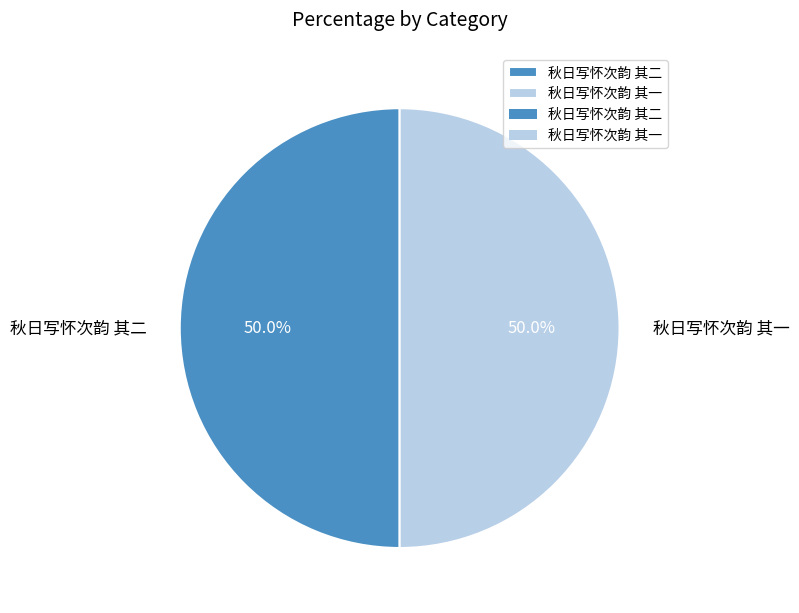

How many segments does this pie chart have?

2